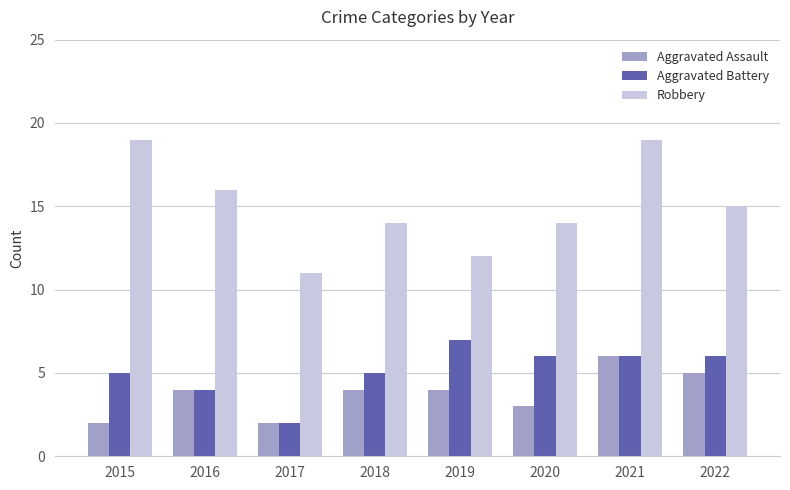

Is it true that Robbery equals 19 at 2015?

True